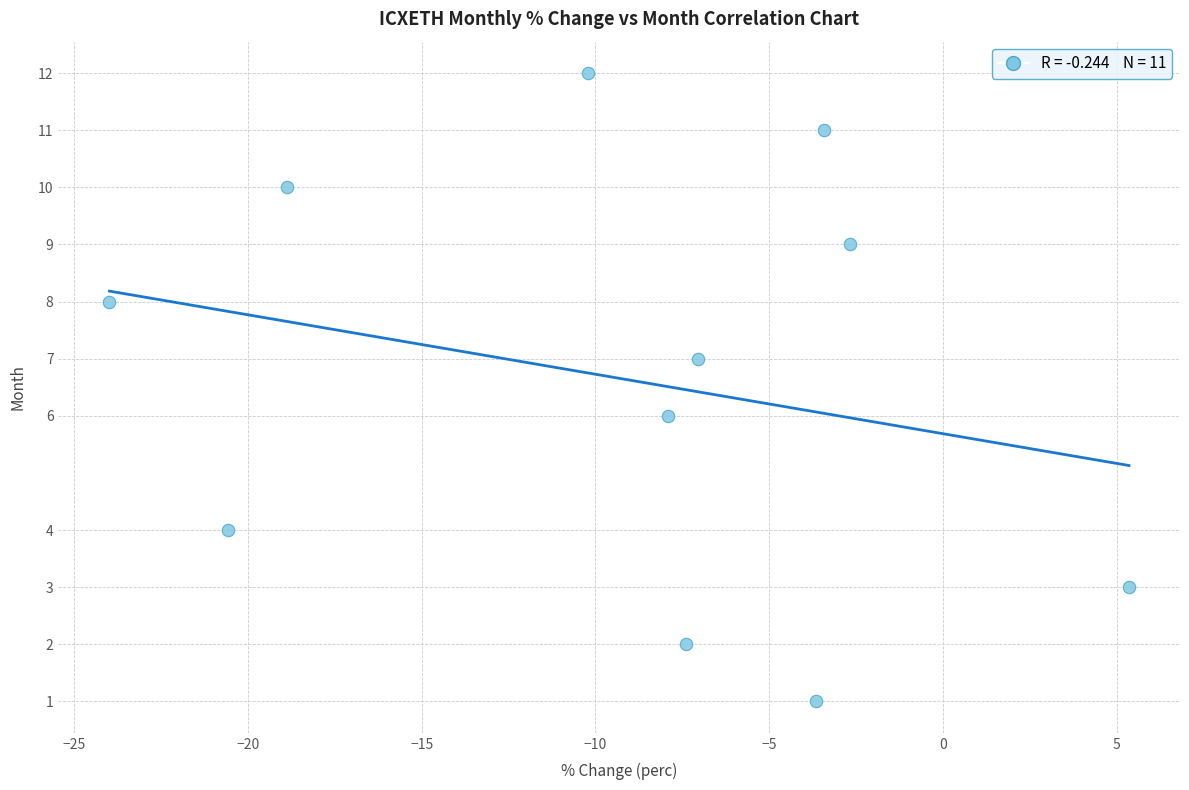

What is the average Y value?

7